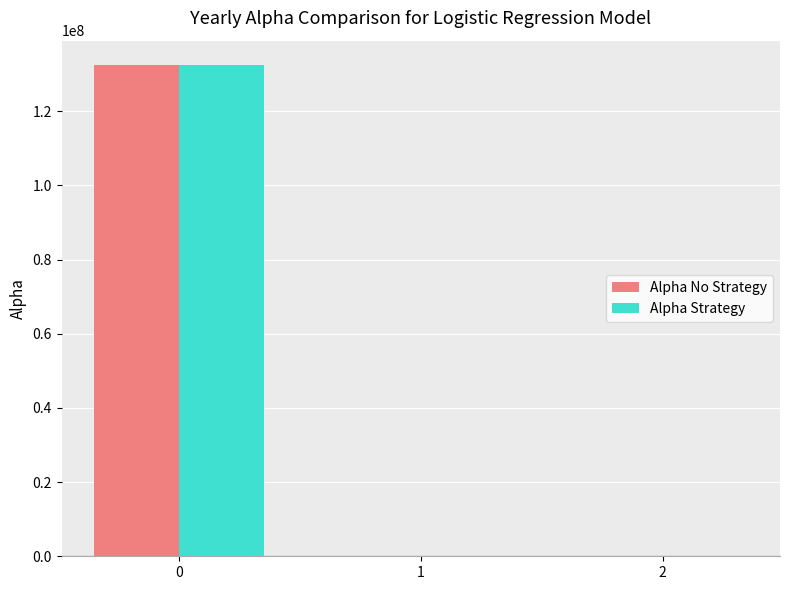

What is the sum of all Alpha Strategy values?

132401925.5